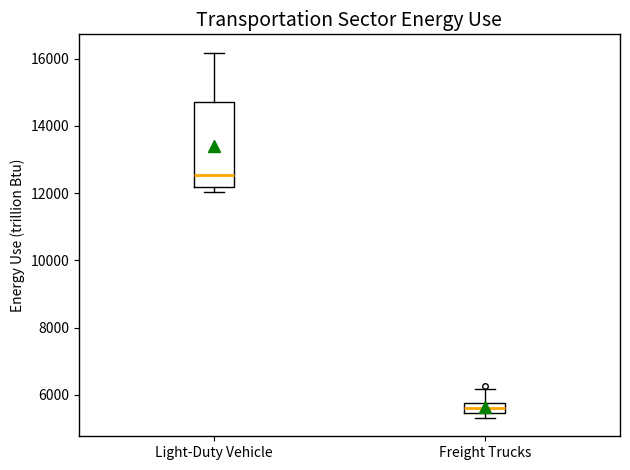

Where is the lower edge of the box for Light-Duty Vehicle on the y-axis? The values are not printed on the chart, so give them approximately, as read against the axis.

12200